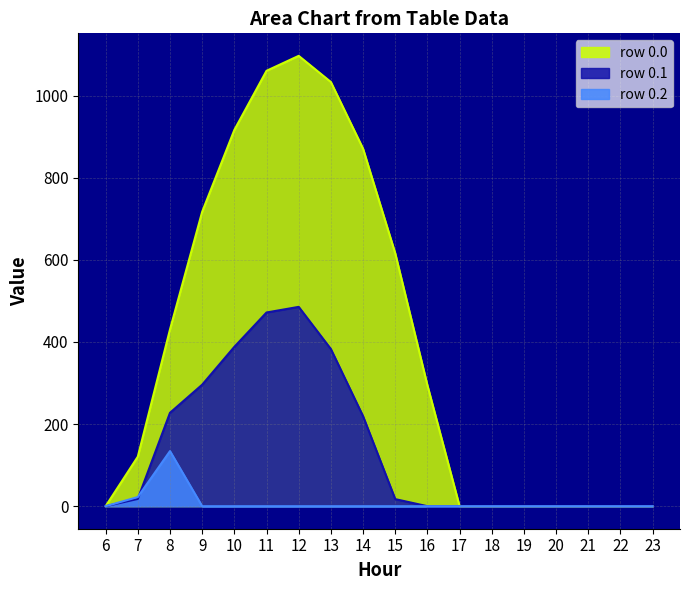

Reading left to right, list all the values displayed in this chart.

row_0.0: 6=0.0	7=120.6	8=430.3	9=716.9	10=916.2	11=1060.3	12=1096.7	13=1032.9	14=870.6	15=615.9	16=294.5	17=0.0	18=0.0	19=0.0	20=0.0	21=0.0	22=0.0	23=0.0
row_0.1: 6=0.0	7=17.7	8=227.5	9=295.9	10=388.1	11=471.7	12=485.4	13=382.7	14=219.2	15=17.3	16=0.0	17=0.0	18=0.0	19=0.0	20=0.0	21=0.0	22=0.0	23=0.0
row_0.2: 6=0.0	7=22.3	8=134.2	9=0.0	10=0.0	11=0.0	12=0.0	13=0.0	14=0.0	15=0.0	16=0.0	17=0.0	18=0.0	19=0.0	20=0.0	21=0.0	22=0.0	23=0.0